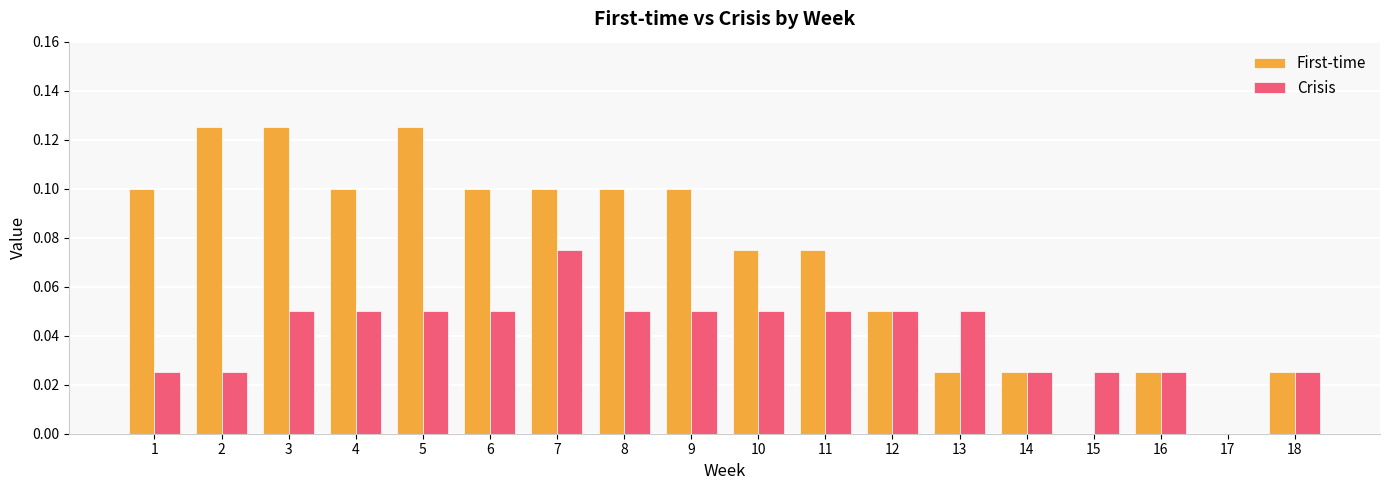

What is the sum of all Crisis values?

0.7